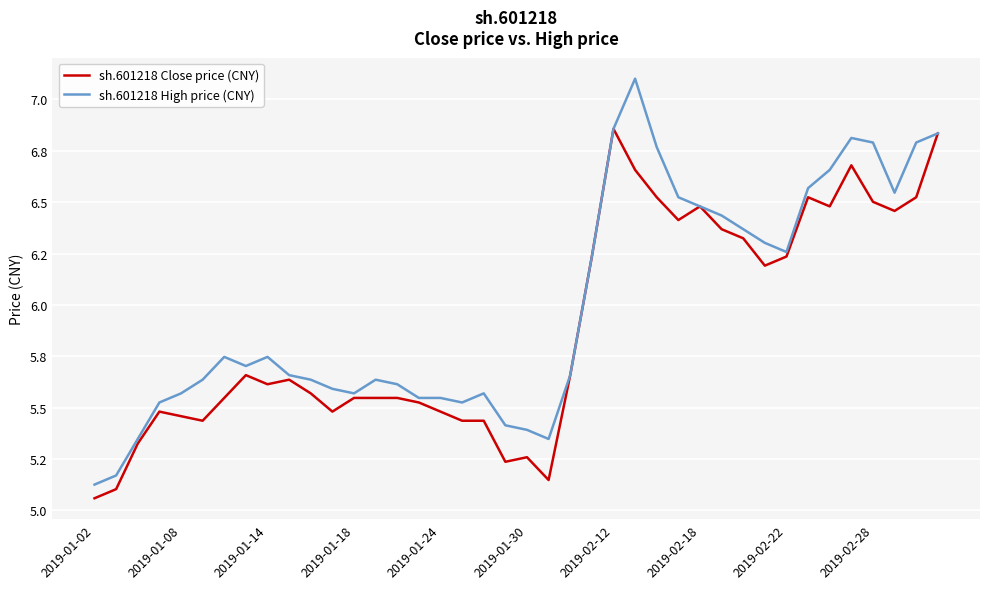

True or false: sh.601218 High price (CNY) and sh.601218 Close price (CNY) intersect in this chart.

False